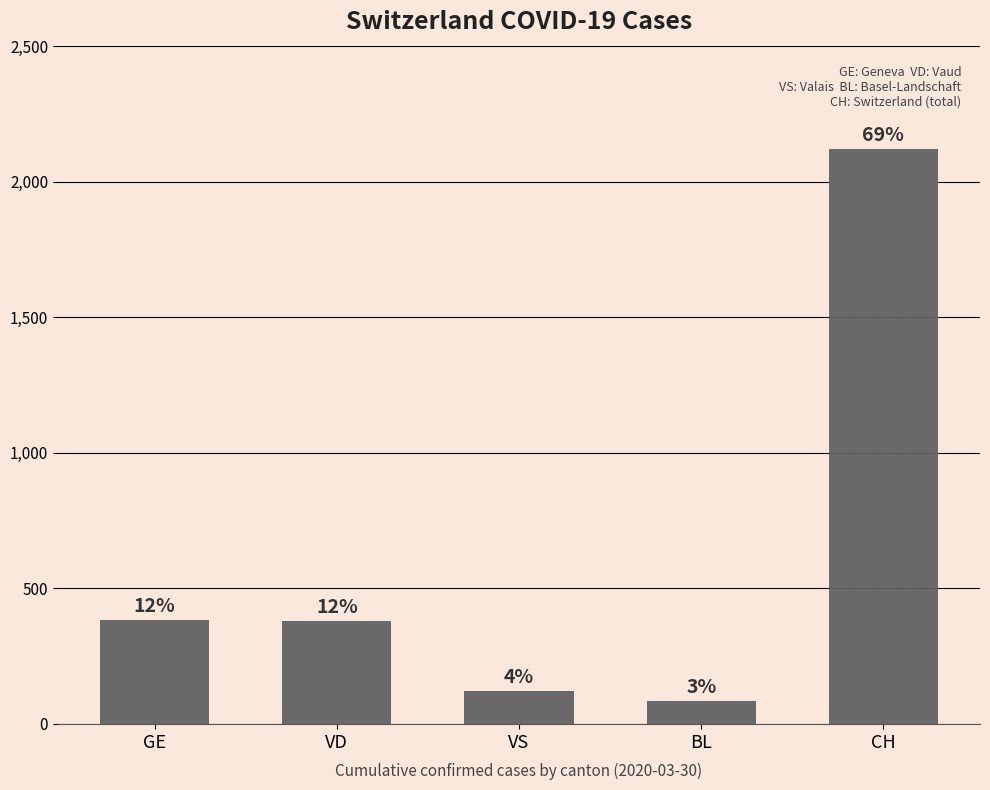

What is the sum of the values at VD and GE?

762